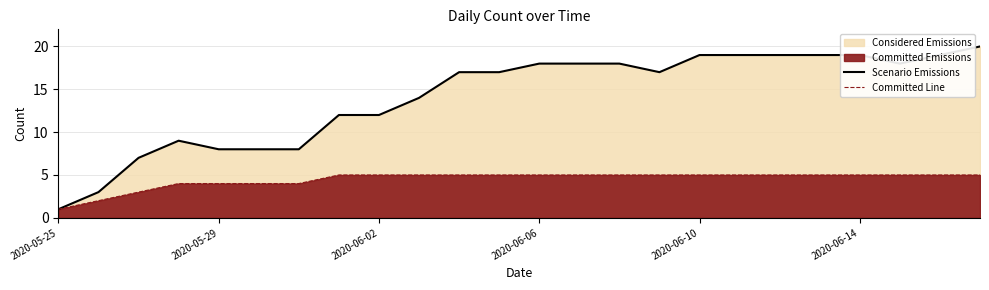

Does the chart display data point markers on the line(s)?

No